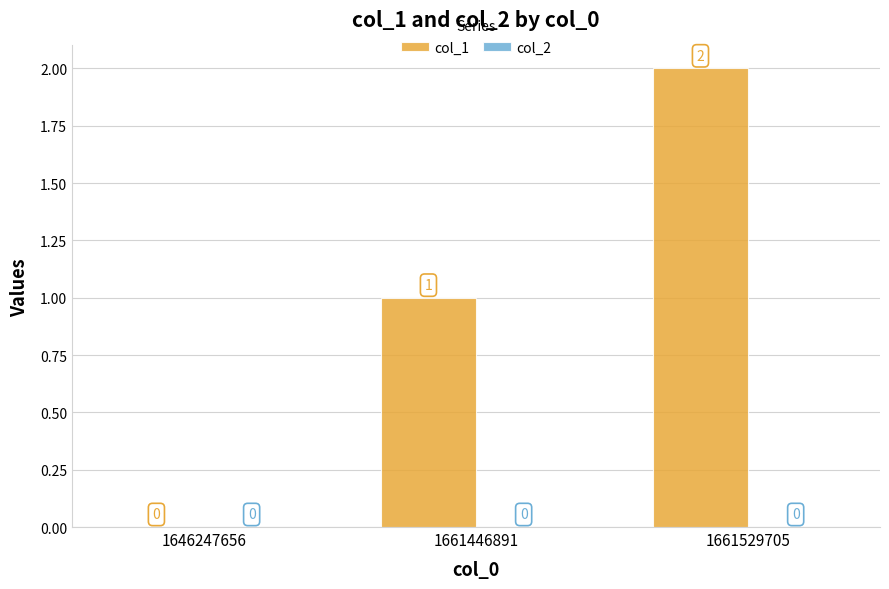

What is the change in value from 1646247656 to 1661446891?

+1